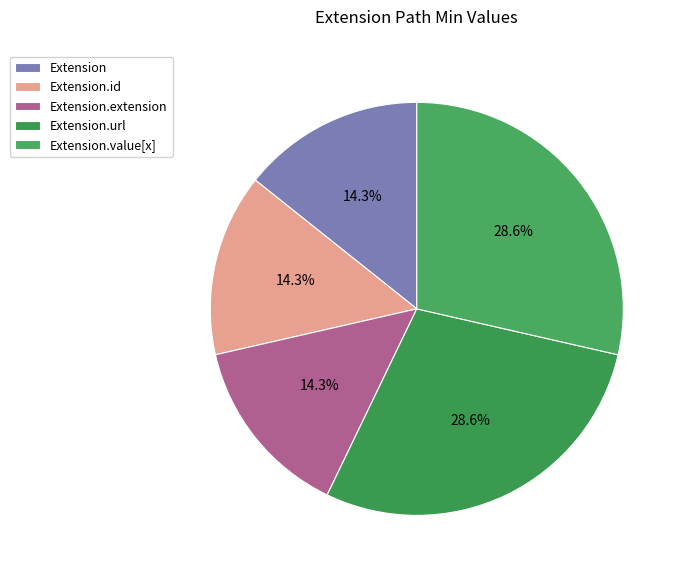

Does Extension.extension account for over 50% of the chart?

No